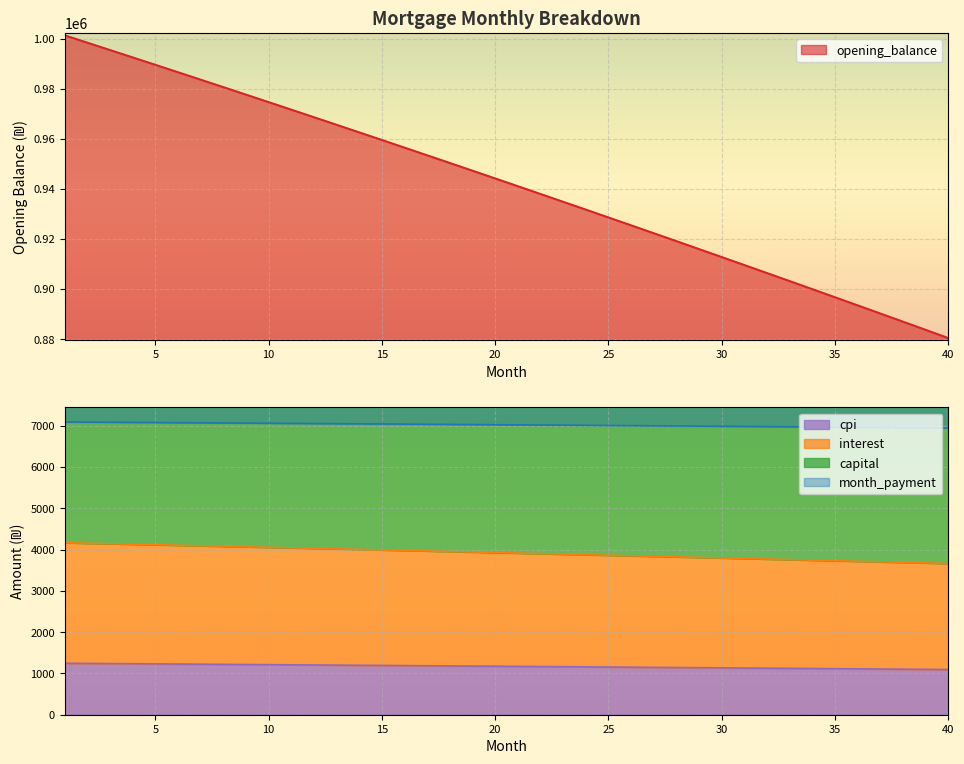

What are all the series names shown in the legend?

opening_balance, interest, capital, month_payment, cpi